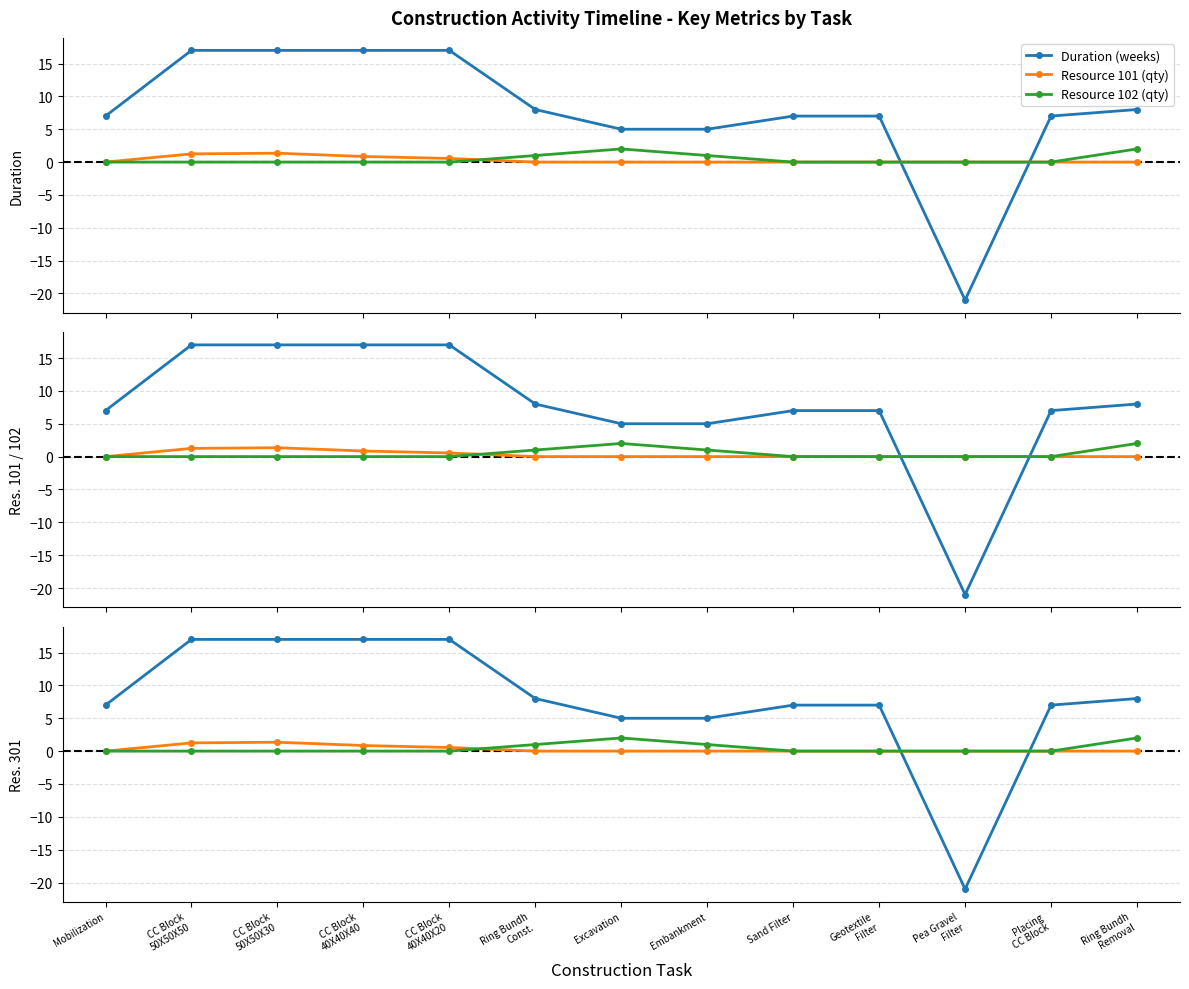

How many lines are shown in the chart?

3